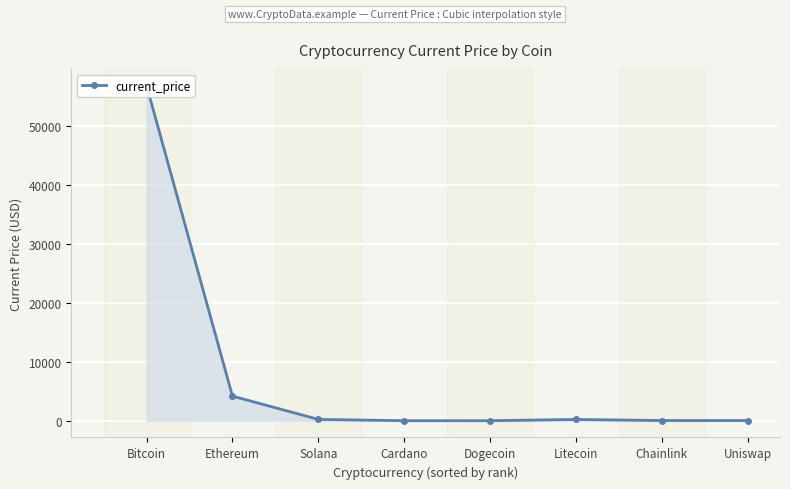

What is the minimum value shown in the chart?

0.2